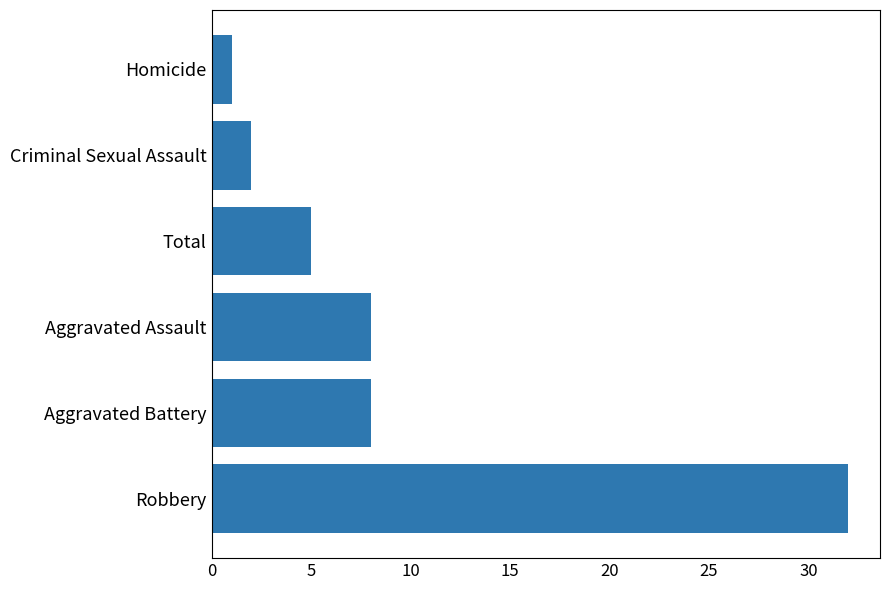

Reading bottom to top, list all the values displayed in this chart.

32	8	8	5	2	1